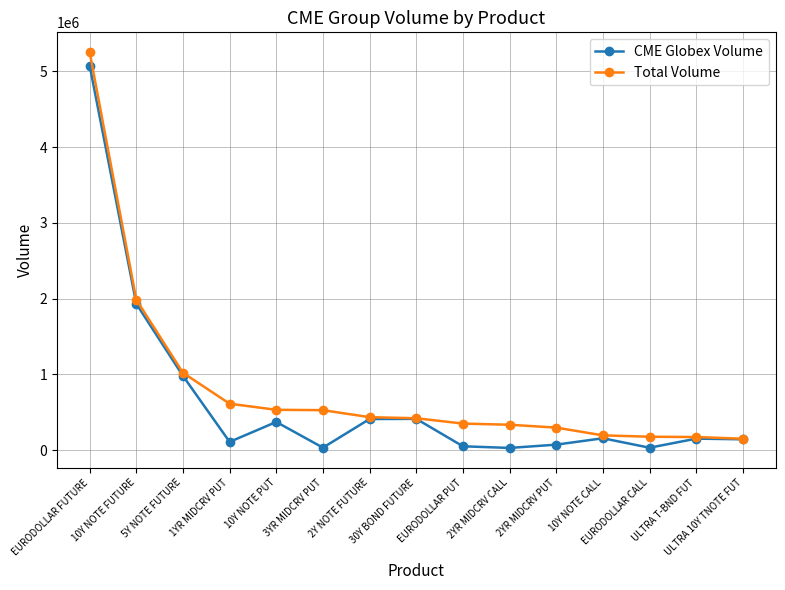

At which label does CME Globex Volume reach its peak?

EURODOLLAR FUTURE